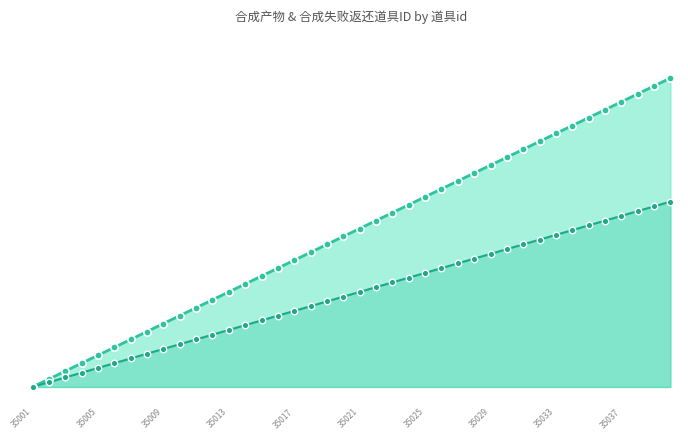

Which series contains the lowest Y value?

合成产物_line